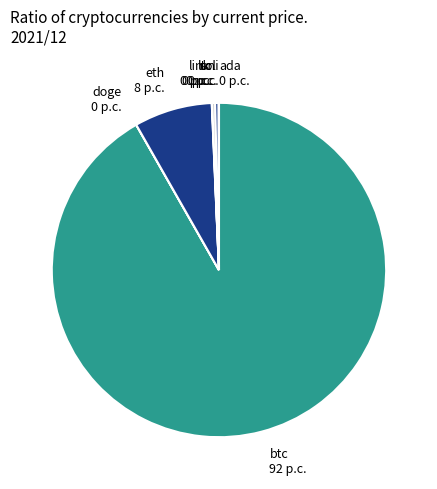

Is it true that eth is 8% of the pie?

True